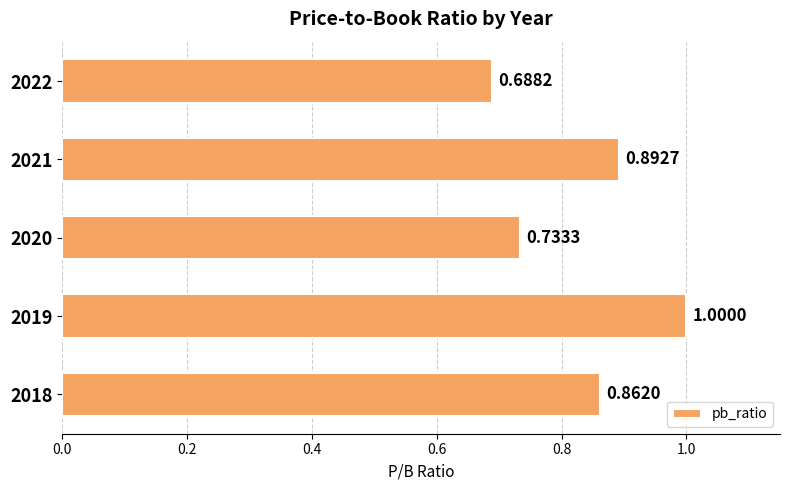

What is the average value?

0.8